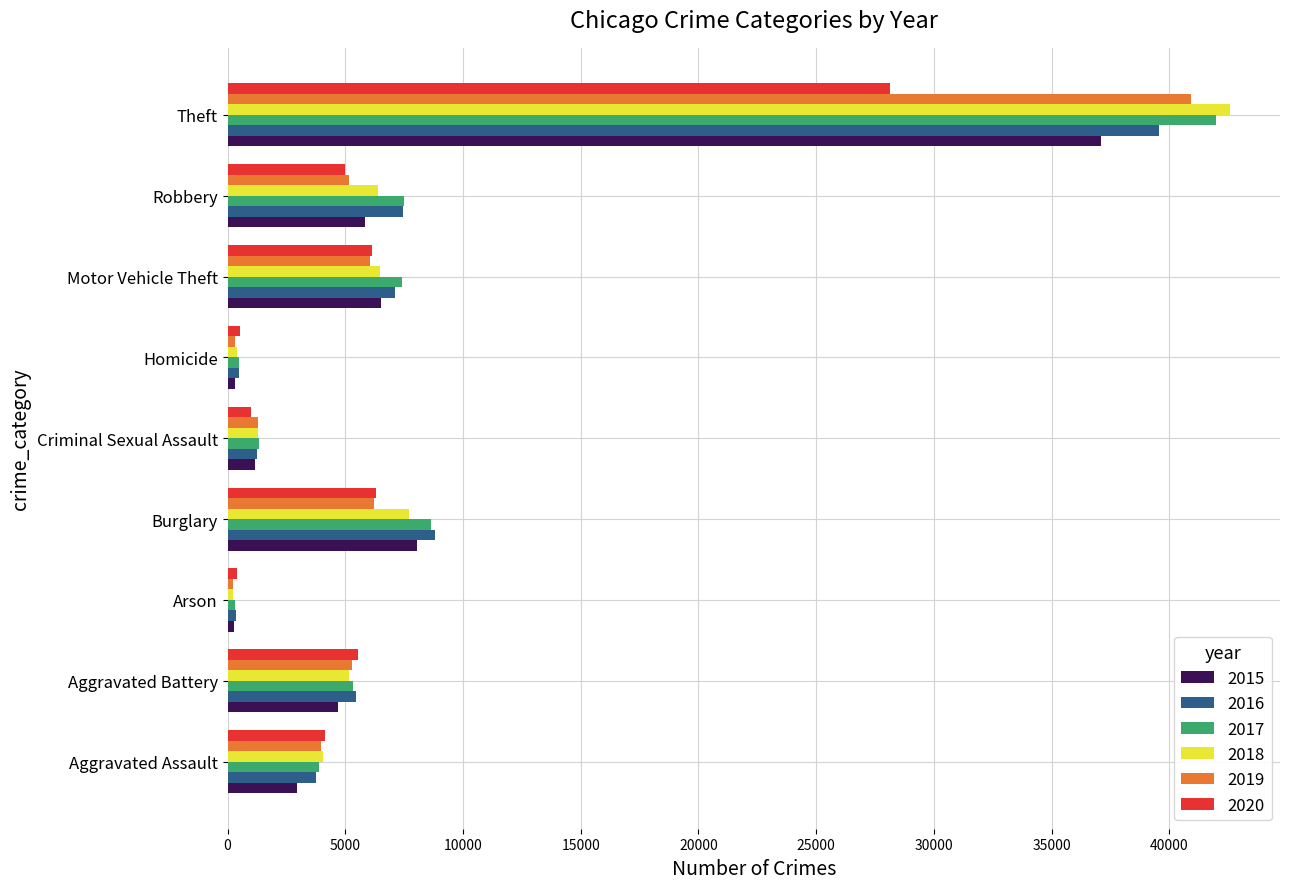

Which series has the widest spread of values?

2018